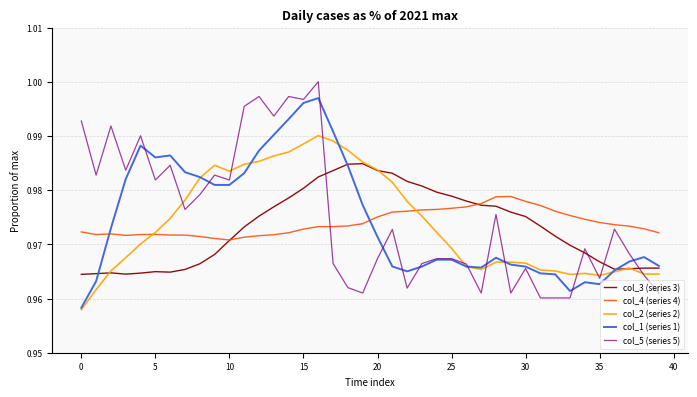

Rank the series by their maximum value, from lowest to highest.

col_4 (series 4), col_3 (series 3), col_2 (series 2), col_1 (series 1), col_5 (series 5)